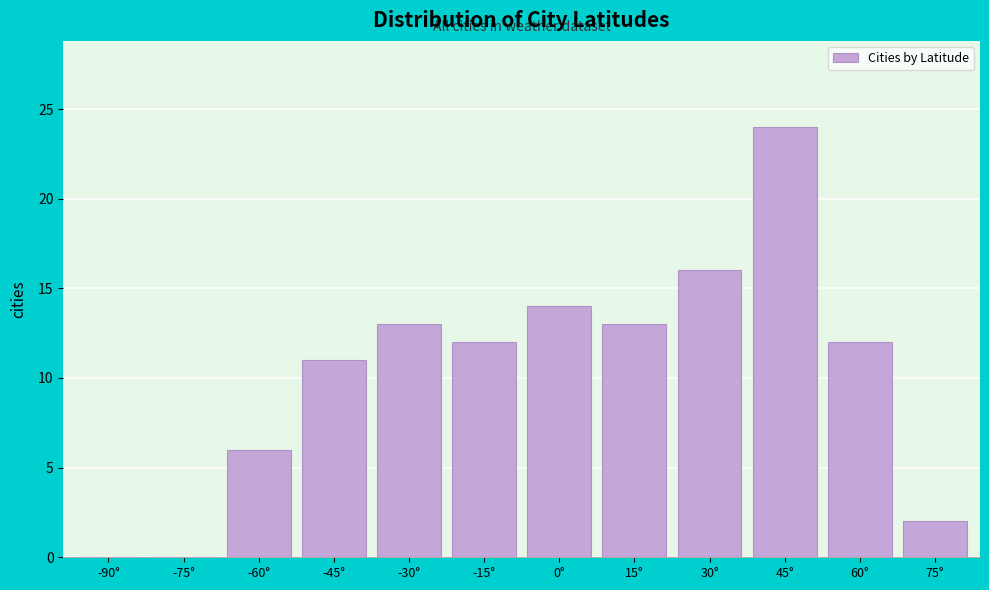

Reading left to right, what are all the values shown in this chart?

-90°=0	-75°=0	-60°=6	-45°=11	-30°=13	-15°=12	0°=14	15°=13	30°=16	45°=24	60°=12	75°=2